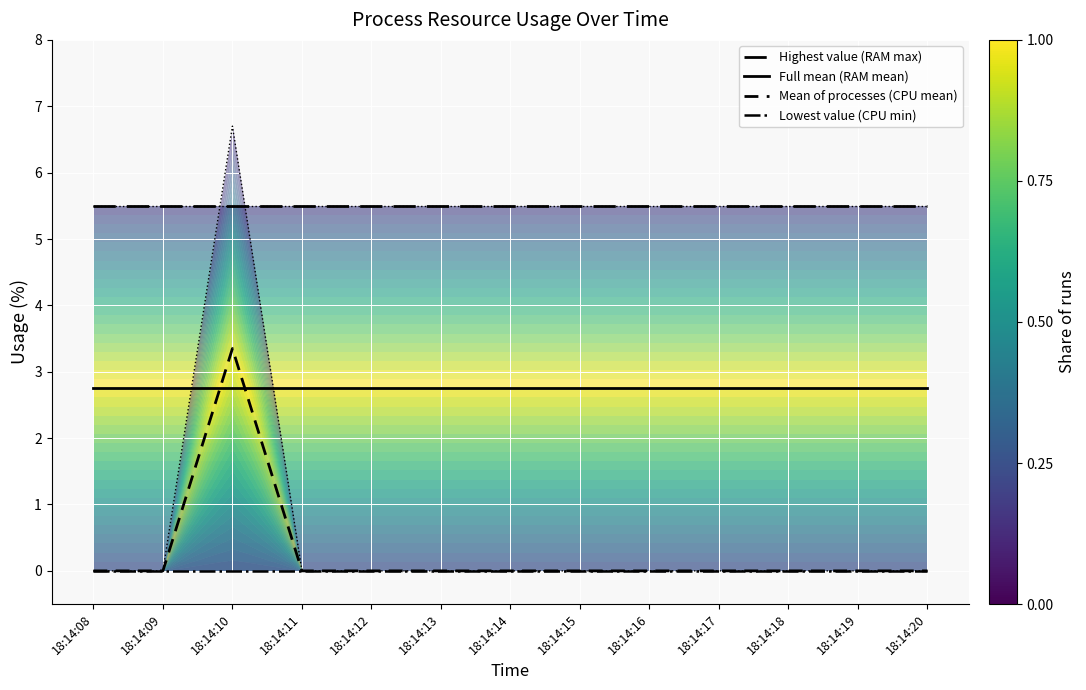

At which category is the sum across all series the highest?

18:14:10